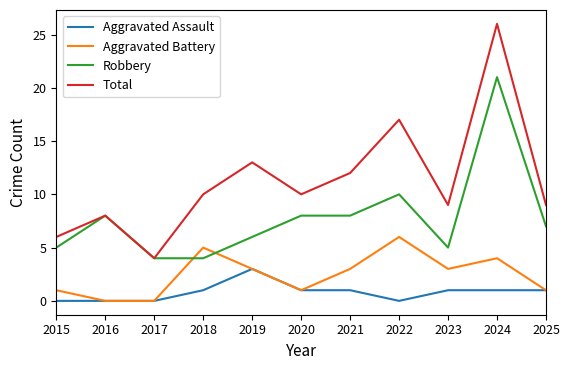

Between 2022 and 2023, which series saw the biggest shift?

Total